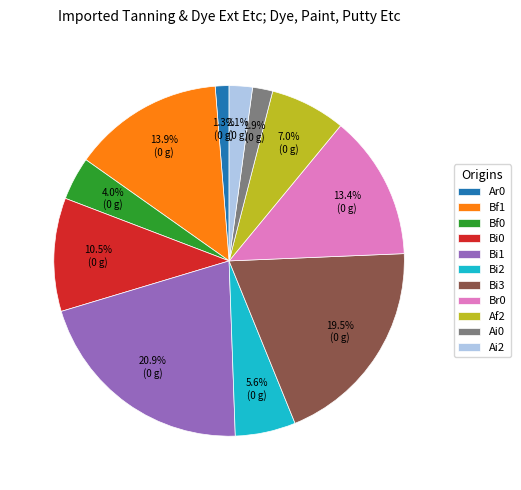

How much of the chart is everything except Ar0?

98.7%